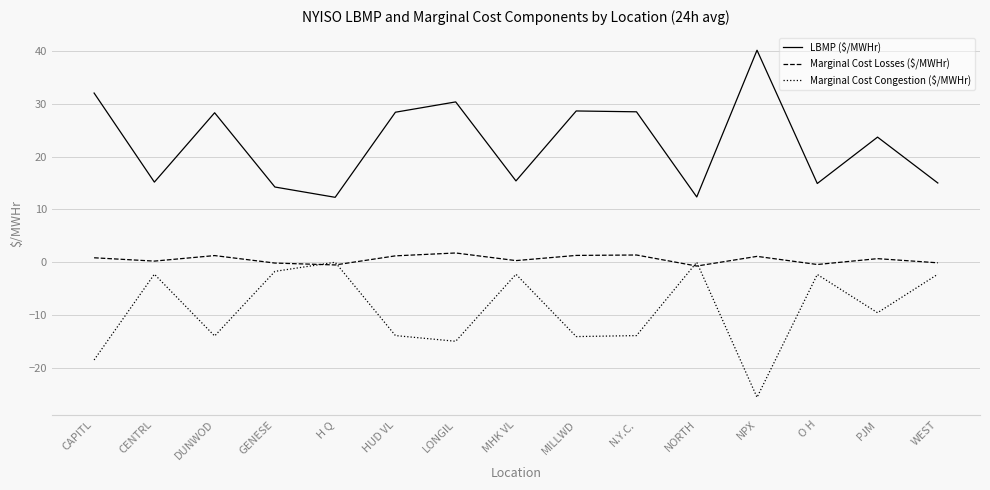

True or false: LBMP ($/MWHr) has more than 1 interior local peaks.

True